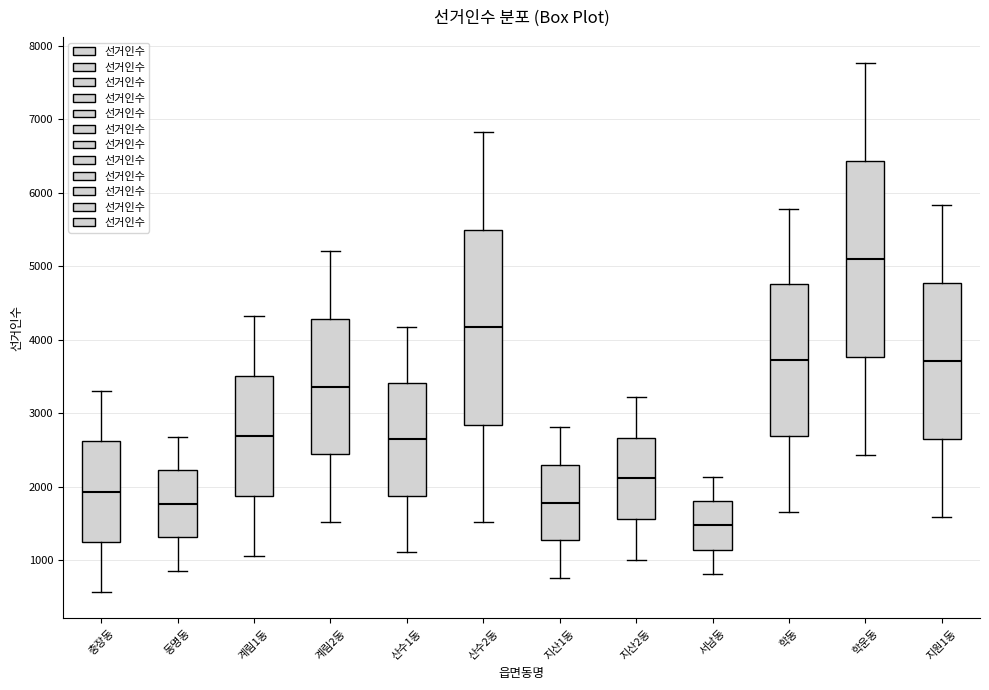

Reading left to right, read every box against the y-axis: the position of its median line, the range the box covers, and the ends of its whiskers. The values are not printed on the chart, so give them approximately, as read against the axis.

충장동: median 1900, box 1300 to 2600, whiskers 600 to 3300
동명동: median 1800, box 1300 to 2200, whiskers 900 to 2700
계림1동: median 2700, box 1900 to 3500, whiskers 1100 to 4300
계림2동: median 3400, box 2400 to 4300, whiskers 1500 to 5200
산수1동: median 2600, box 1900 to 3400, whiskers 1100 to 4200
산수2동: median 4200, box 2800 to 5500, whiskers 1500 to 6800
지산1동: median 1800, box 1300 to 2300, whiskers 800 to 2800
지산2동: median 2100, box 1600 to 2700, whiskers 1000 to 3200
서남동: median 1500, box 1100 to 1800, whiskers 800 to 2100
학동: median 3700, box 2700 to 4800, whiskers 1700 to 5800
학운동: median 5100, box 3800 to 6400, whiskers 2400 to 7800
지원1동: median 3700, box 2700 to 4800, whiskers 1600 to 5800